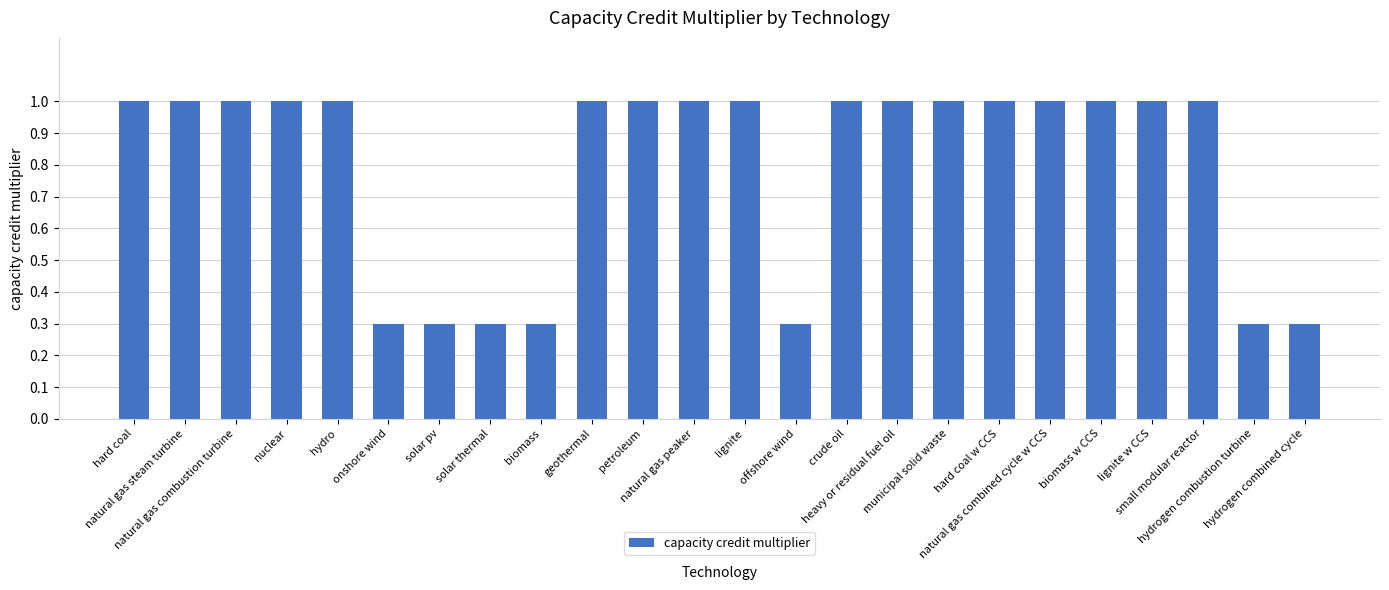

What is the difference between the maximum and minimum values?

0.7